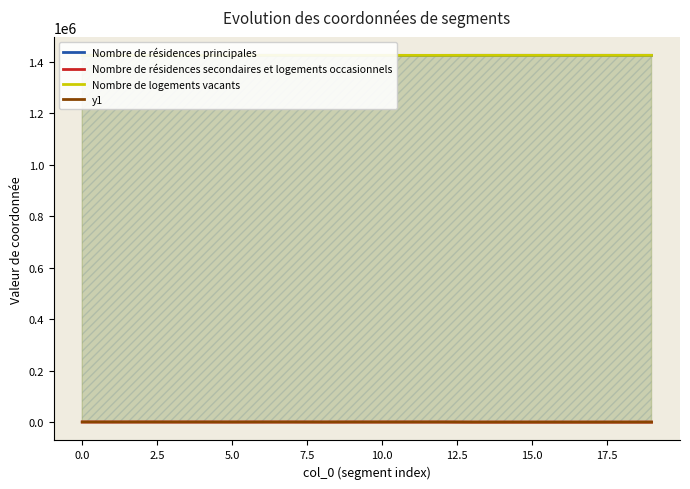

Rank the series at 15 from lowest to highest value.

Nombre de résidences secondaires et logements occasionnels, y1, Nombre de résidences principales, Nombre de logements vacants